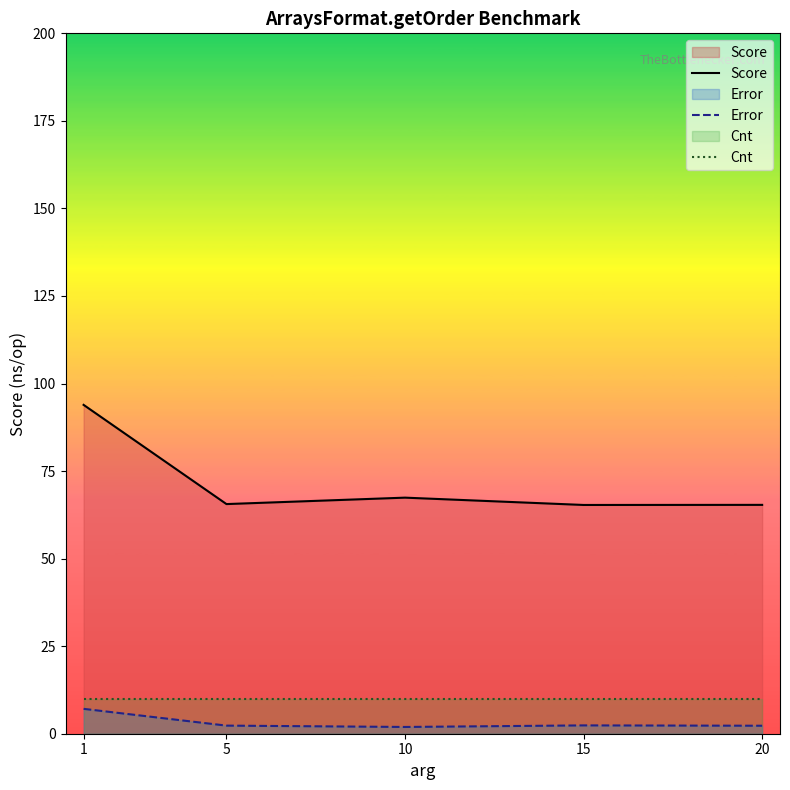

Which series changed the most between 1 and 20?

Score